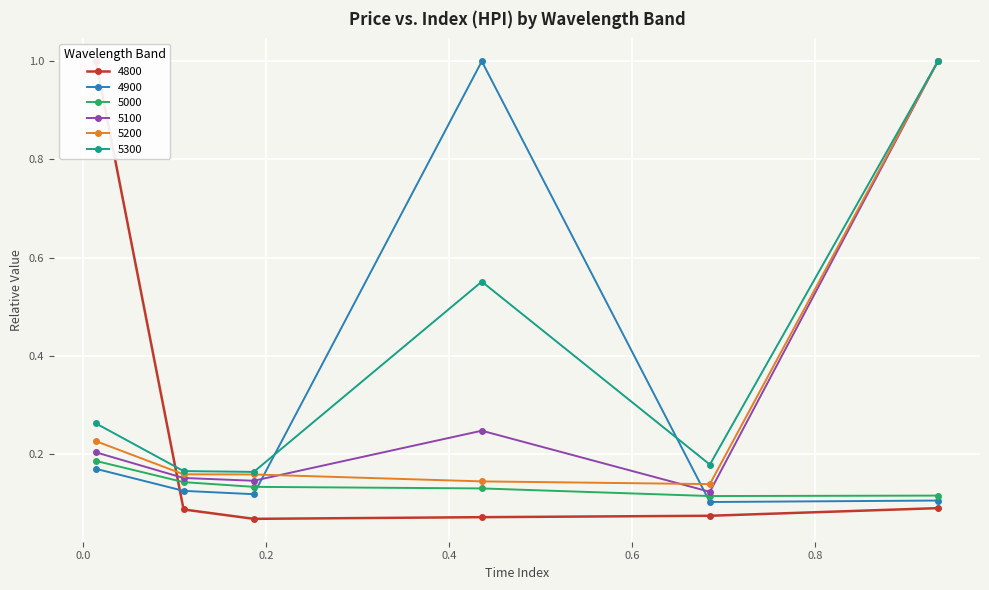

What is the sum of the 4900 values at 0.9342465753424658 and 0.684931506849315?

0.2